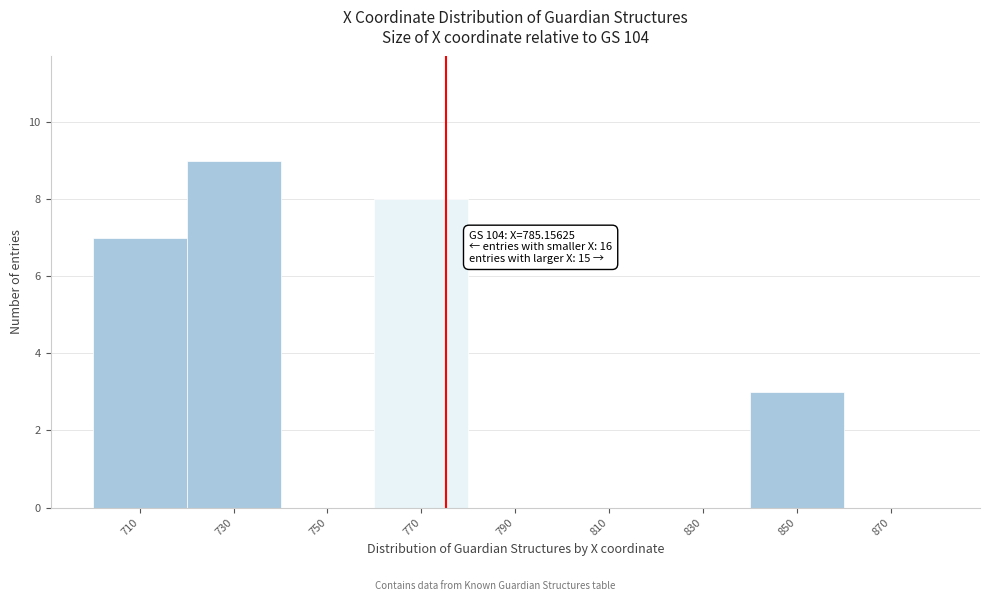

Reading left to right, list all the values displayed in this chart.

710=7	730=9	750=0	770=8	790=0	810=0	830=0	850=3	870=0